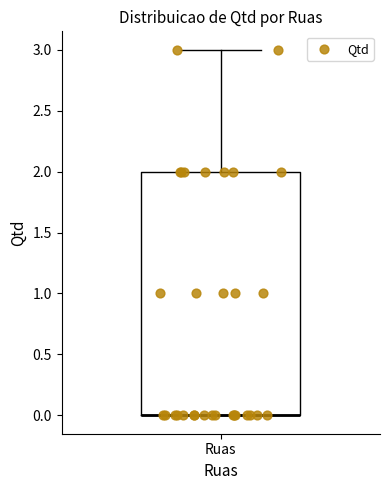

Transcribe this box plot: give where the median line is, the range the box spans, and where the two whiskers end, as read against the y-axis. The values are not printed on the chart, so give them approximately, as read against the axis.

median 0 (drawn on the box's lower edge), box 0 to 2, whiskers 0 to 3